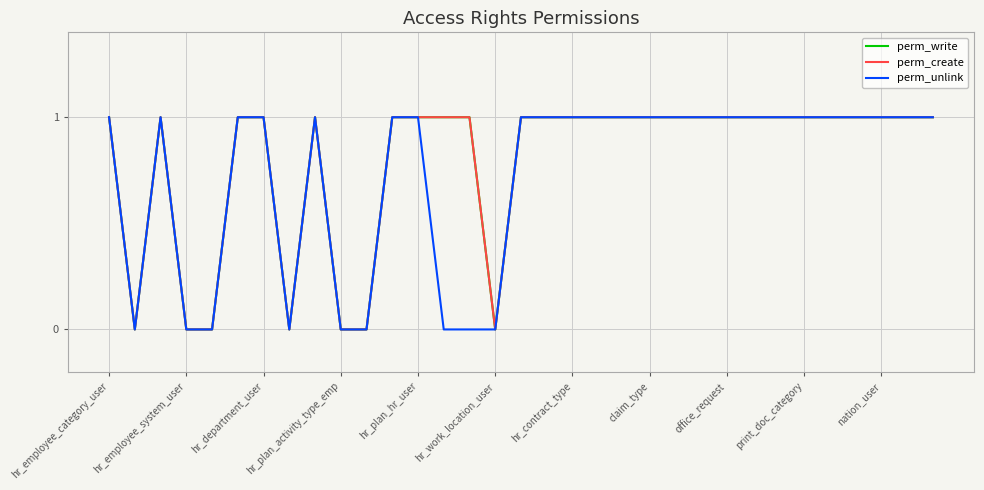

How many lines are shown in the chart?

3